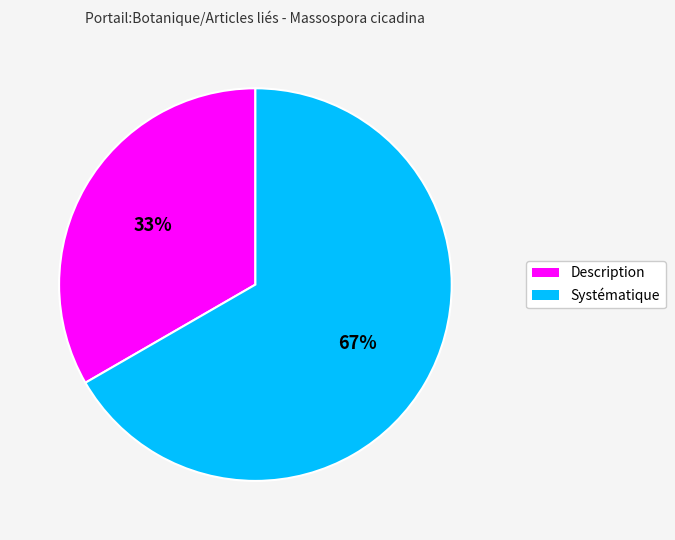

What is the ratio of the value at Systématique to the value at Description?

2.0